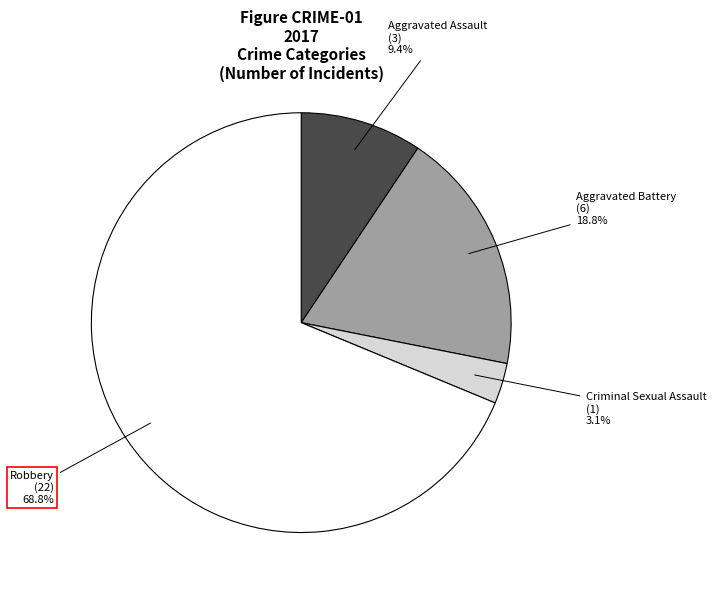

Is there a majority slice in this chart?

Yes